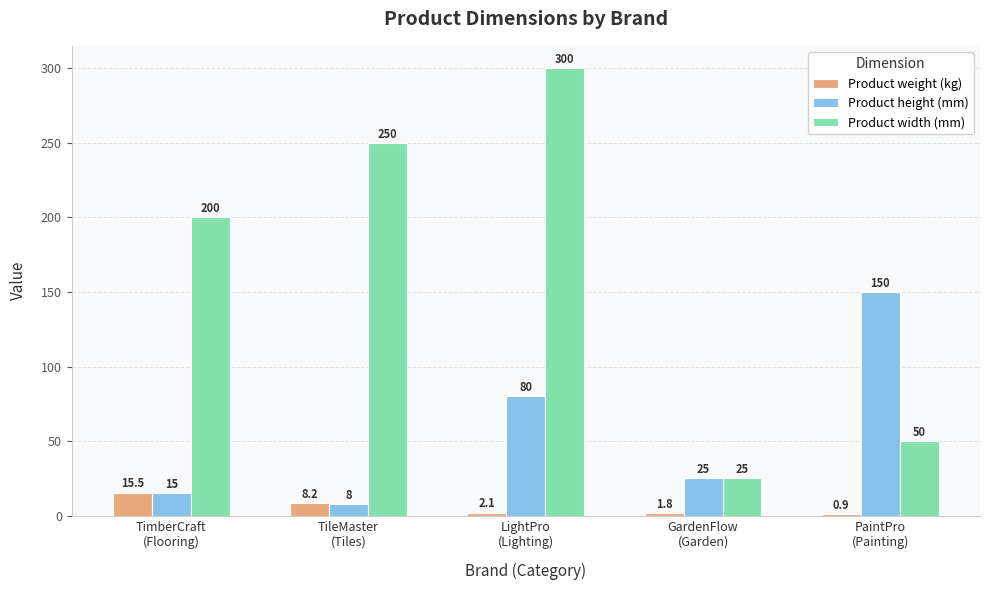

Reading left to right, list all the values displayed in this chart.

Product weight (kg): 15.5	8.2	2.1	1.8	0.9
Product height (mm): 15.0	8.0	80.0	25.0	150.0
Product width (mm): 200.0	250.0	300.0	25.0	50.0